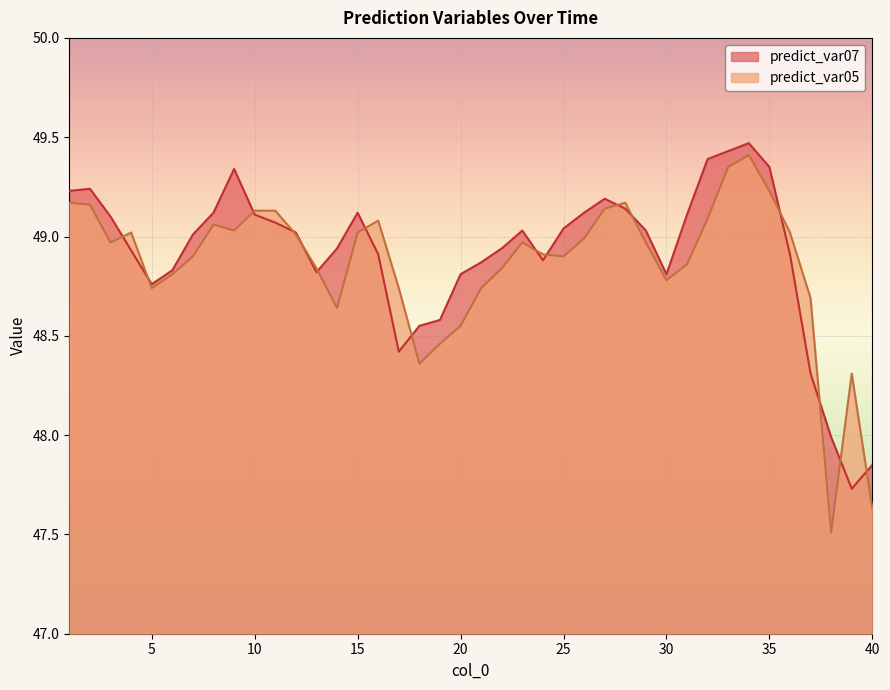

Rank the categories by predict_var07 value from lowest to highest.

39, 40, 38, 37, 17, 18, 19, 5, 20, 30, 13, 6, 21, 24, 16, 36, 4, 14, 22, 7, 12, 23, 29, 25, 11, 3, 10, 31, 8, 15, 26, 28, 27, 1, 2, 9, 35, 32, 33, 34